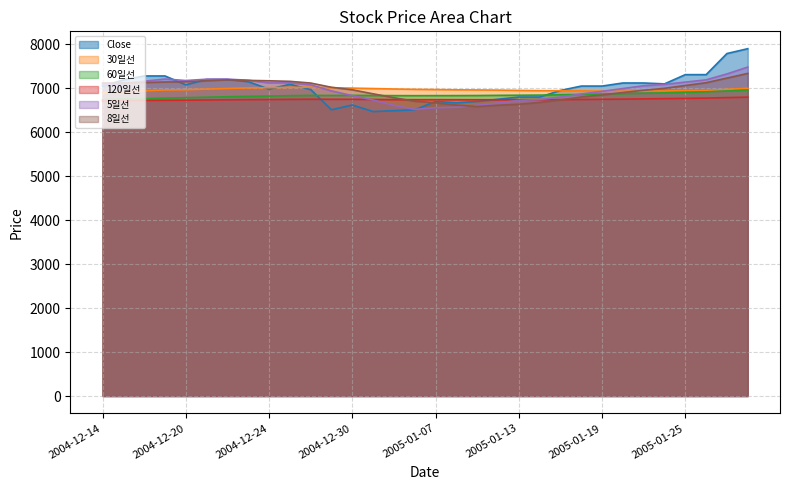

True or false: 8일선 and Close cross at least once.

True